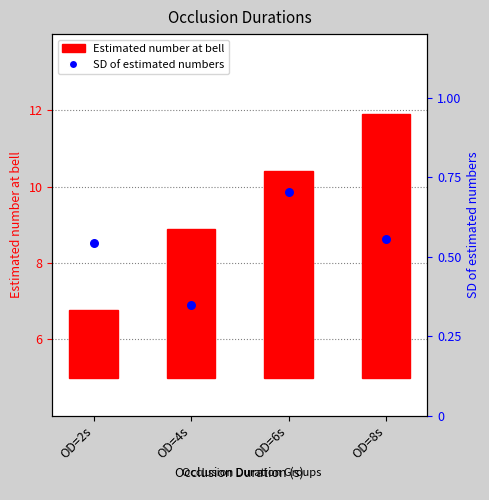

Is the value of SD of estimated numbers at OD=4s greater than the value of Estimated number at bell at OD=4s?

No